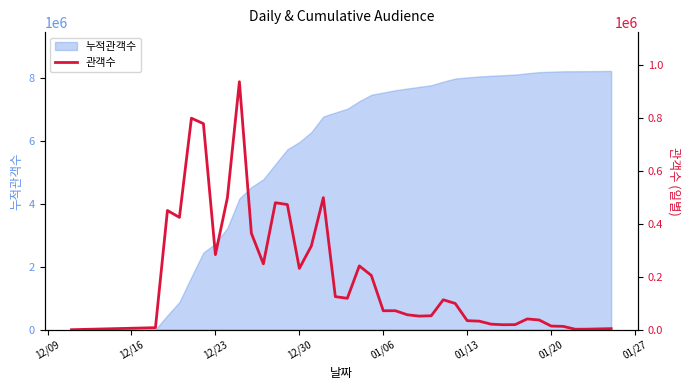

How many points are higher than both their immediate neighbors (excluding endpoints)?

9